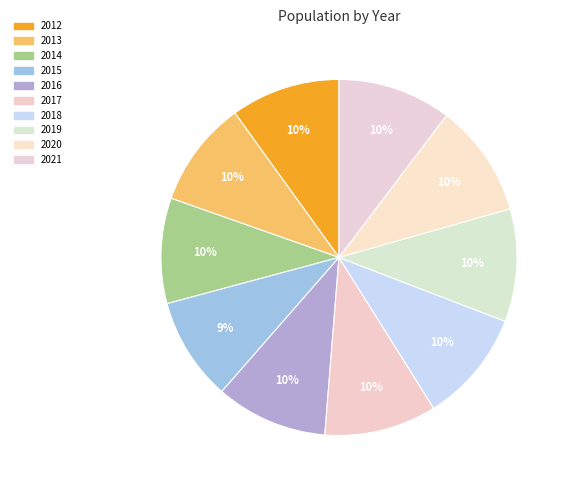

Is it true that 2017 is 10% of the pie?

True